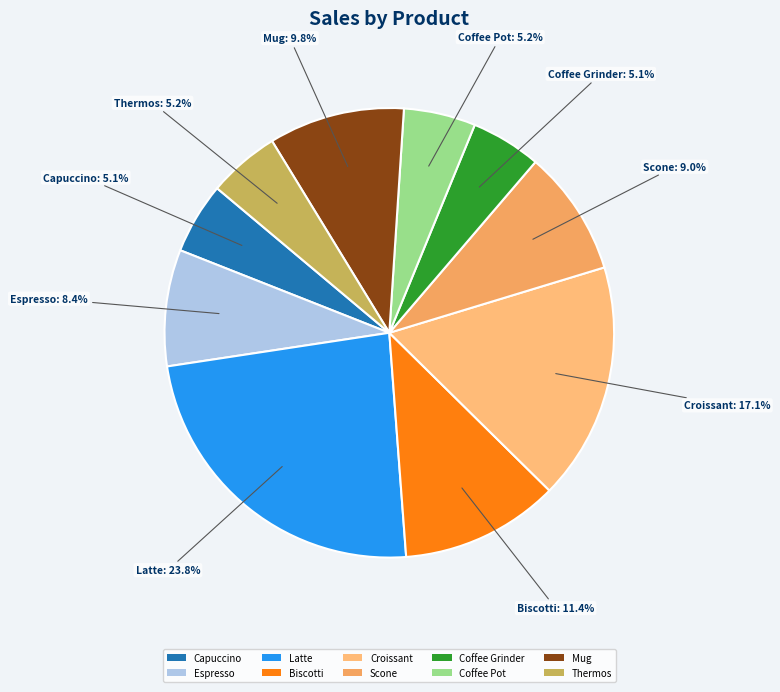

The Coffee Pot slice represents 5% of the pie. True or false?

True